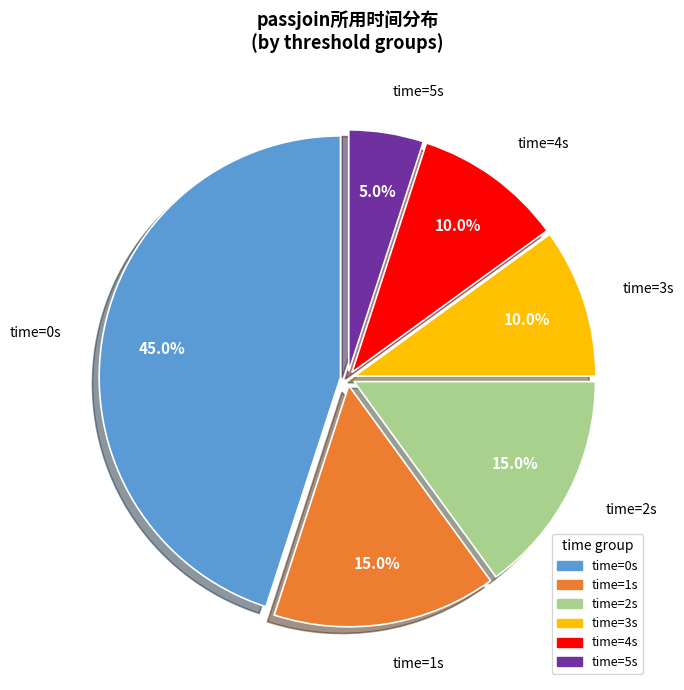

How much of the chart is everything except time=3s?

90.0%